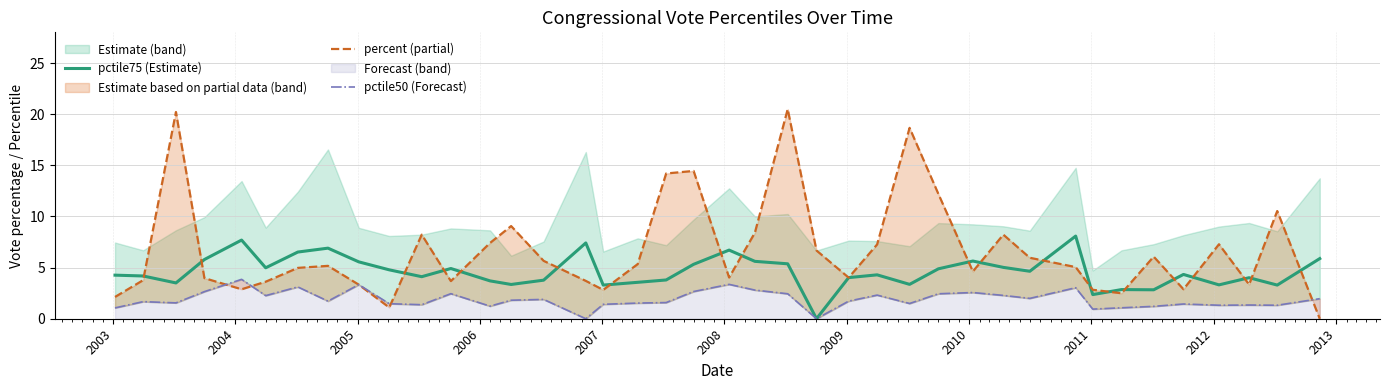

True or false: pctile50 (Forecast) and percent (partial) intersect in this chart.

True